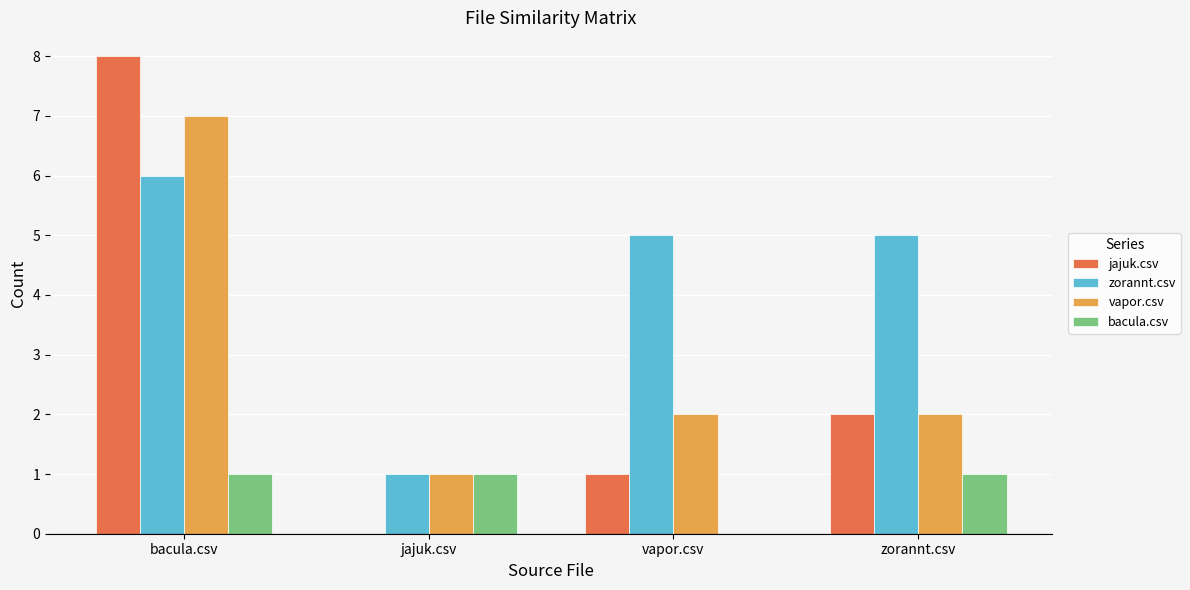

At which label does zorannt.csv reach its peak?

bacula.csv